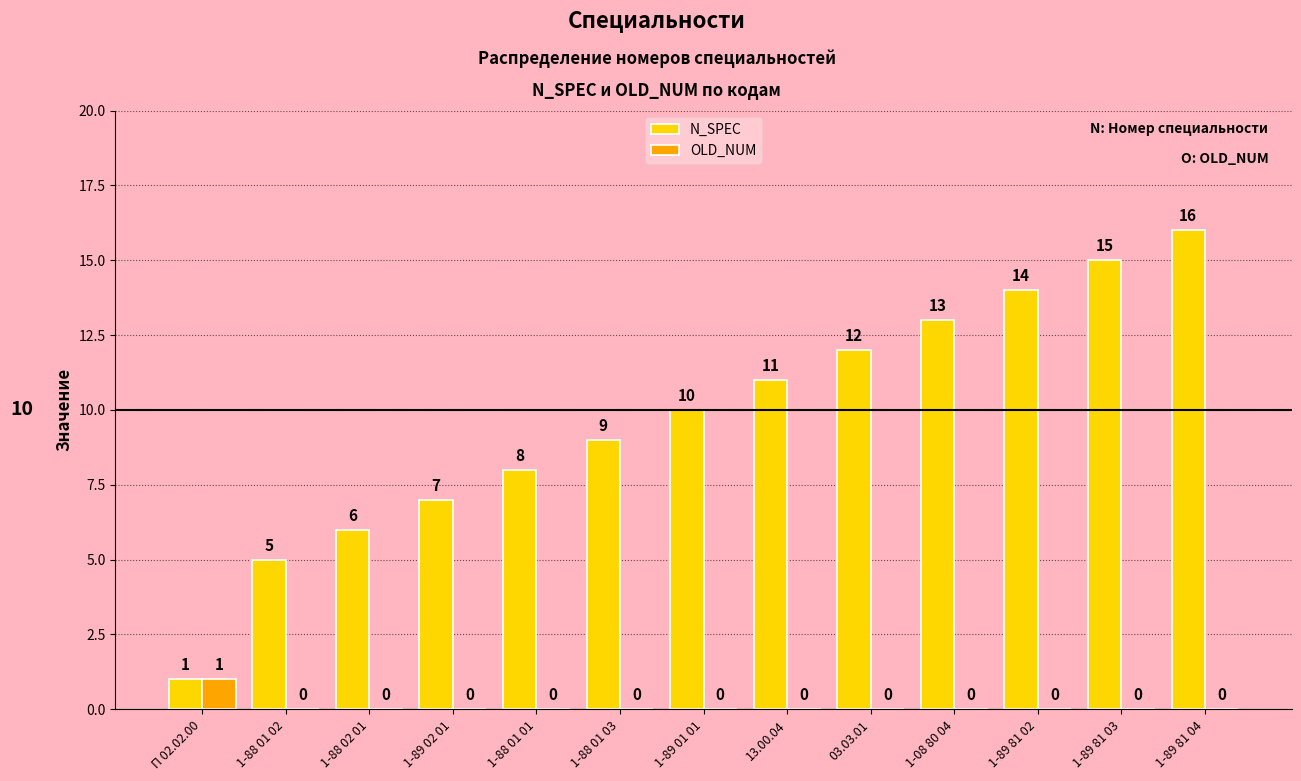

Count the OLD_NUM values in the range 0 to 1.

13